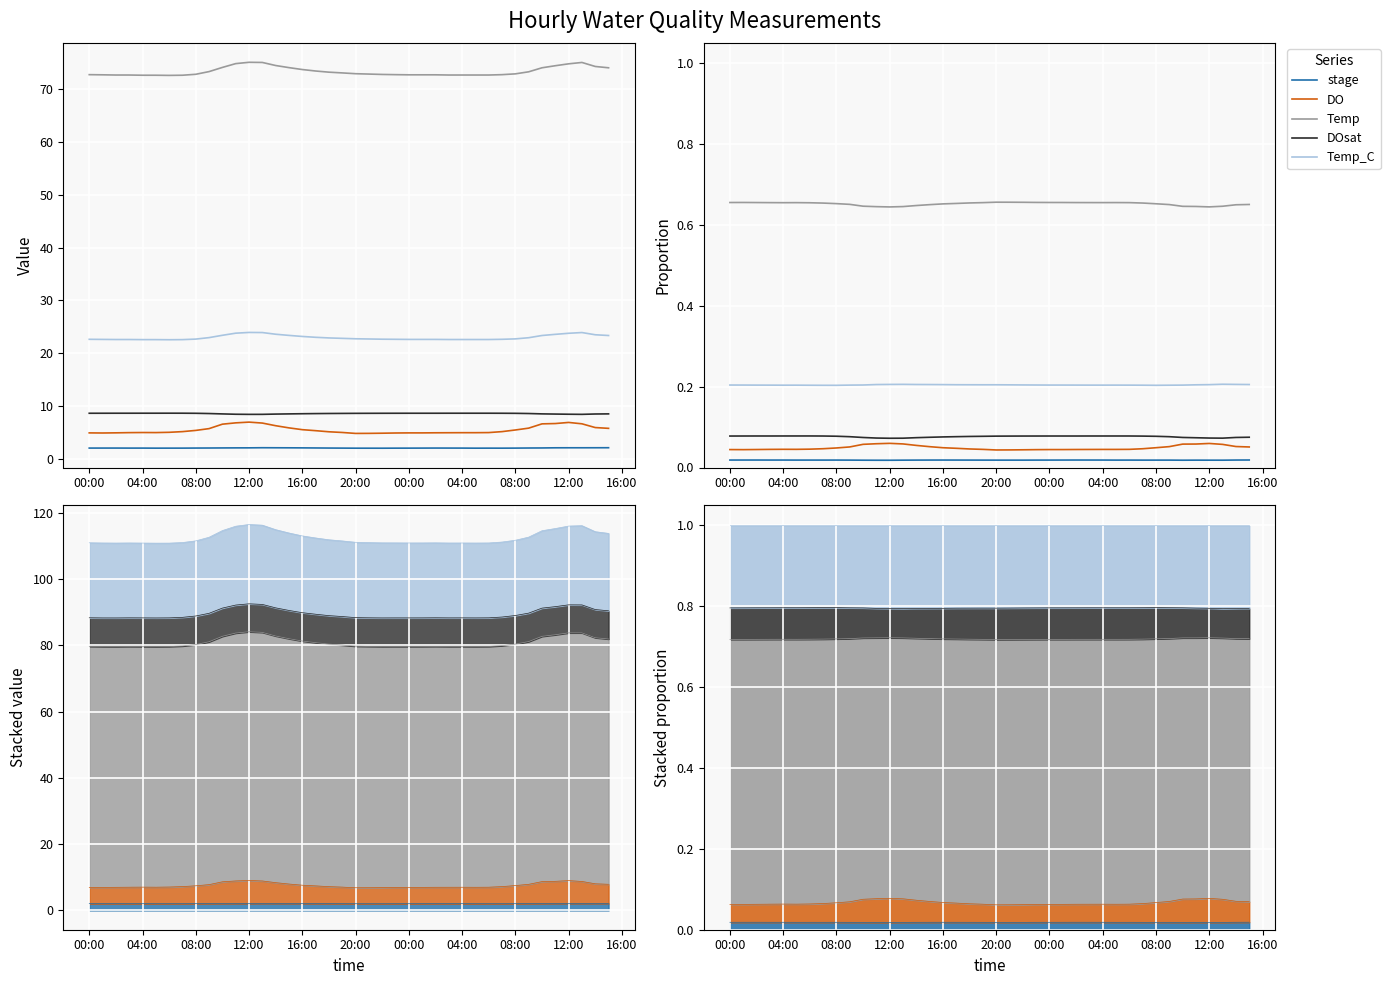

How many interior local valleys does the Temp_C series have?

5